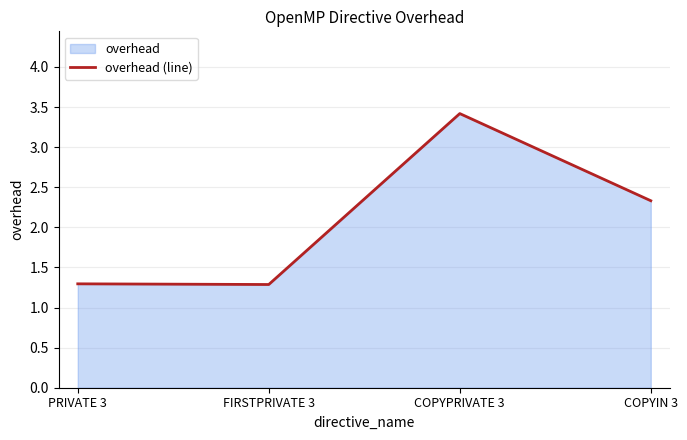

Which category has the highest value across all series?

COPYPRIVATE 3